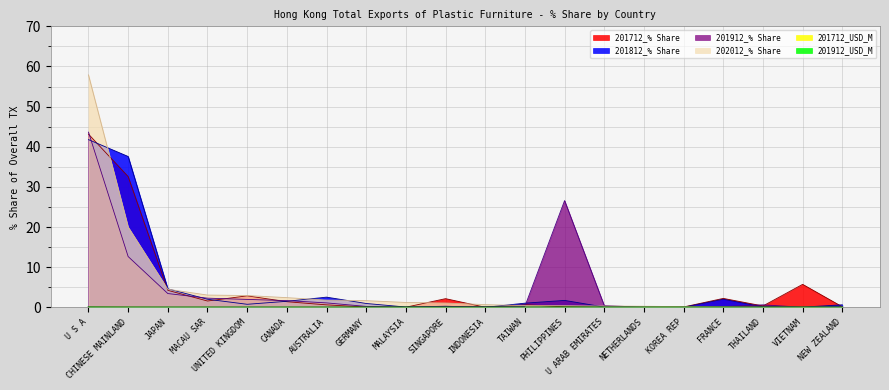

At CHINESE MAINLAND, list the series in order from largest to smallest.

201812_% Share, 201712_% Share, 202012_% Share, 201912_% Share, 201712_USD_M, 201912_USD_M